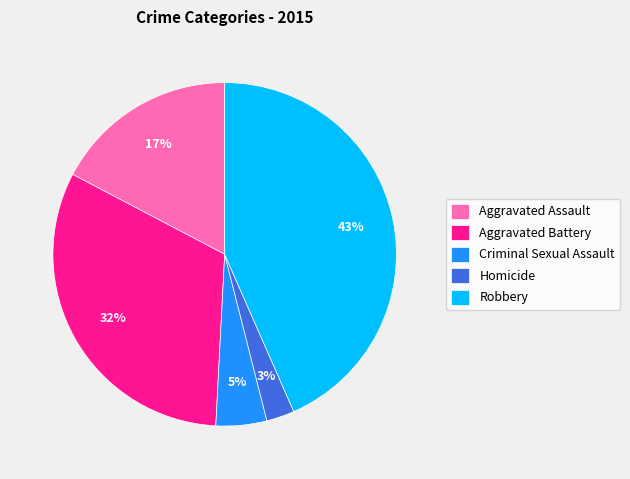

Is the sum of Robbery and Criminal Sexual Assault greater than half?

No